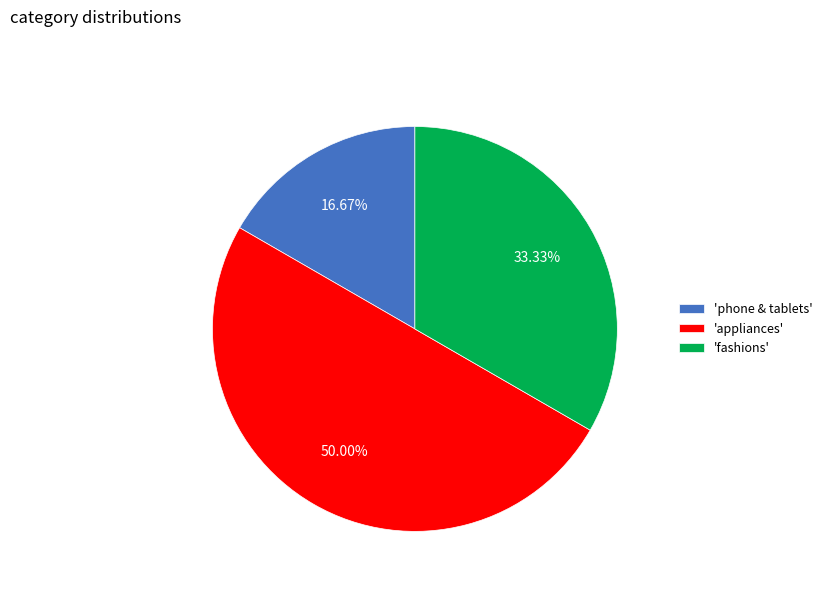

Rank the categories by value from highest to lowest.

'appliances', 'fashions', 'phone & tablets'